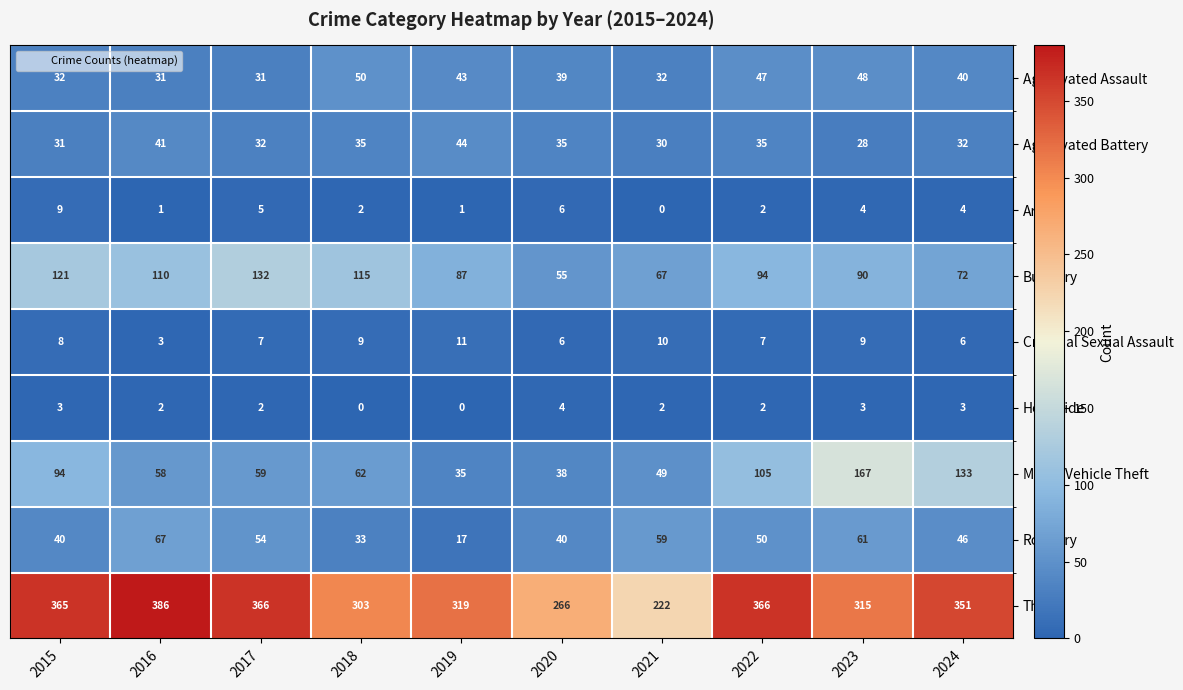

Where is Aggravated Assault nearest to the value 40?

2024